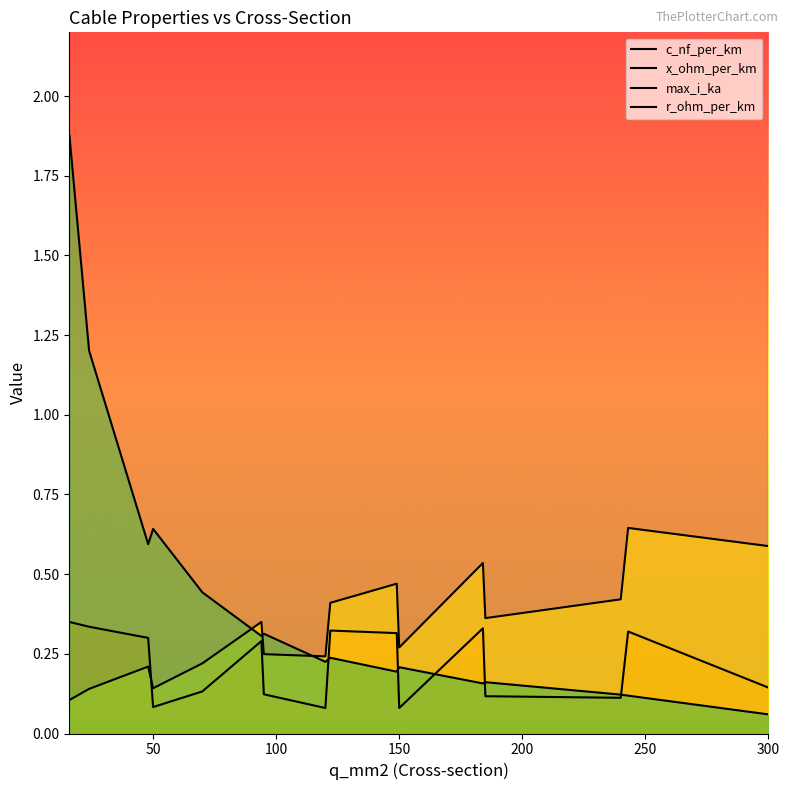

What is the minimum value shown in the chart?

0.1